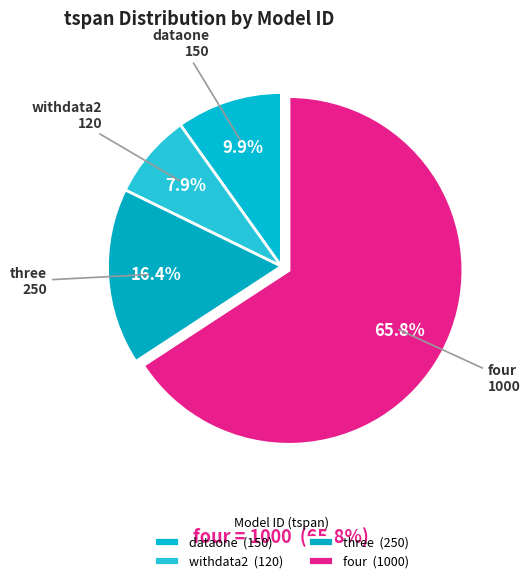

How many slices are in this pie chart?

4